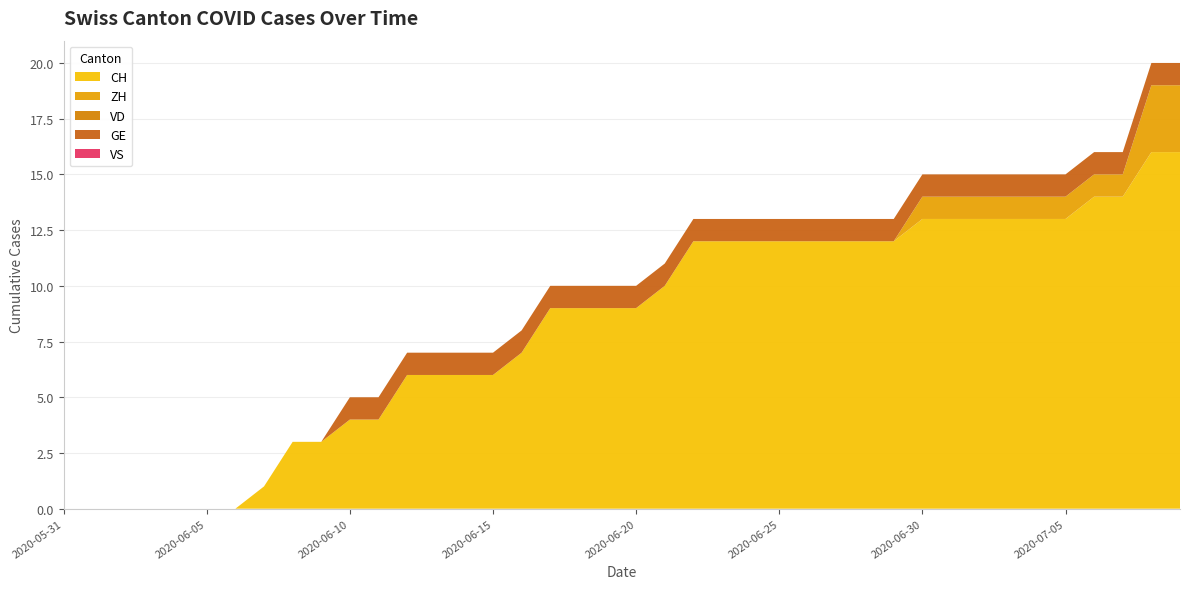

Reading left to right, transcribe all the data shown in this chart.

CH: 2020-05-31=0	2020-06-01=0	2020-06-02=0	2020-06-03=0	2020-06-04=0	2020-06-05=0	2020-06-06=0	2020-06-07=1	2020-06-08=3	2020-06-09=3	2020-06-10=4	2020-06-11=4	2020-06-12=6	2020-06-13=6	2020-06-14=6	2020-06-15=6	2020-06-16=7	2020-06-17=9	2020-06-18=9	2020-06-19=9	2020-06-20=9	2020-06-21=10	2020-06-22=12	2020-06-23=12	2020-06-24=12	2020-06-25=12	2020-06-26=12	2020-06-27=12	2020-06-28=12	2020-06-29=12	2020-06-30=13	2020-07-01=13	2020-07-02=13	2020-07-03=13	2020-07-04=13	2020-07-05=13	2020-07-06=14	2020-07-07=14	2020-07-08=16	2020-07-09=16
ZH: 2020-05-31=0	2020-06-01=0	2020-06-02=0	2020-06-03=0	2020-06-04=0	2020-06-05=0	2020-06-06=0	2020-06-07=0	2020-06-08=0	2020-06-09=0	2020-06-10=0	2020-06-11=0	2020-06-12=0	2020-06-13=0	2020-06-14=0	2020-06-15=0	2020-06-16=0	2020-06-17=0	2020-06-18=0	2020-06-19=0	2020-06-20=0	2020-06-21=0	2020-06-22=0	2020-06-23=0	2020-06-24=0	2020-06-25=0	2020-06-26=0	2020-06-27=0	2020-06-28=0	2020-06-29=0	2020-06-30=1	2020-07-01=1	2020-07-02=1	2020-07-03=1	2020-07-04=1	2020-07-05=1	2020-07-06=1	2020-07-07=1	2020-07-08=3	2020-07-09=3
VD: 2020-05-31=0	2020-06-01=0	2020-06-02=0	2020-06-03=0	2020-06-04=0	2020-06-05=0	2020-06-06=0	2020-06-07=0	2020-06-08=0	2020-06-09=0	2020-06-10=0	2020-06-11=0	2020-06-12=0	2020-06-13=0	2020-06-14=0	2020-06-15=0	2020-06-16=0	2020-06-17=0	2020-06-18=0	2020-06-19=0	2020-06-20=0	2020-06-21=0	2020-06-22=0	2020-06-23=0	2020-06-24=0	2020-06-25=0	2020-06-26=0	2020-06-27=0	2020-06-28=0	2020-06-29=0	2020-06-30=0	2020-07-01=0	2020-07-02=0	2020-07-03=0	2020-07-04=0	2020-07-05=0	2020-07-06=0	2020-07-07=0	2020-07-08=0	2020-07-09=0
GE: 2020-05-31=0	2020-06-01=0	2020-06-02=0	2020-06-03=0	2020-06-04=0	2020-06-05=0	2020-06-06=0	2020-06-07=0	2020-06-08=0	2020-06-09=0	2020-06-10=1	2020-06-11=1	2020-06-12=1	2020-06-13=1	2020-06-14=1	2020-06-15=1	2020-06-16=1	2020-06-17=1	2020-06-18=1	2020-06-19=1	2020-06-20=1	2020-06-21=1	2020-06-22=1	2020-06-23=1	2020-06-24=1	2020-06-25=1	2020-06-26=1	2020-06-27=1	2020-06-28=1	2020-06-29=1	2020-06-30=1	2020-07-01=1	2020-07-02=1	2020-07-03=1	2020-07-04=1	2020-07-05=1	2020-07-06=1	2020-07-07=1	2020-07-08=1	2020-07-09=1
VS: 2020-05-31=0	2020-06-01=0	2020-06-02=0	2020-06-03=0	2020-06-04=0	2020-06-05=0	2020-06-06=0	2020-06-07=0	2020-06-08=0	2020-06-09=0	2020-06-10=0	2020-06-11=0	2020-06-12=0	2020-06-13=0	2020-06-14=0	2020-06-15=0	2020-06-16=0	2020-06-17=0	2020-06-18=0	2020-06-19=0	2020-06-20=0	2020-06-21=0	2020-06-22=0	2020-06-23=0	2020-06-24=0	2020-06-25=0	2020-06-26=0	2020-06-27=0	2020-06-28=0	2020-06-29=0	2020-06-30=0	2020-07-01=0	2020-07-02=0	2020-07-03=0	2020-07-04=0	2020-07-05=0	2020-07-06=0	2020-07-07=0	2020-07-08=0	2020-07-09=0